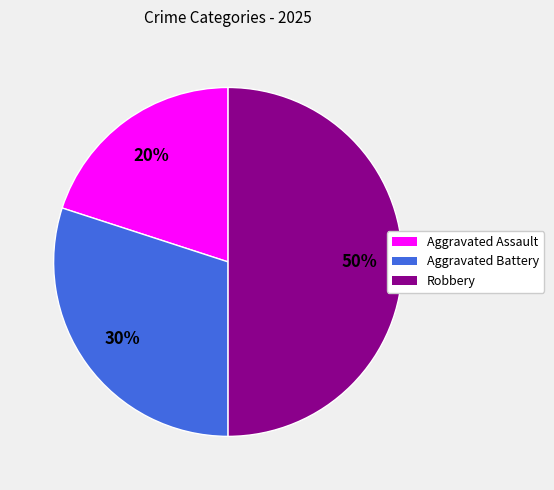

Approximately how many times larger is the value at Aggravated Battery compared to Robbery?

0.6